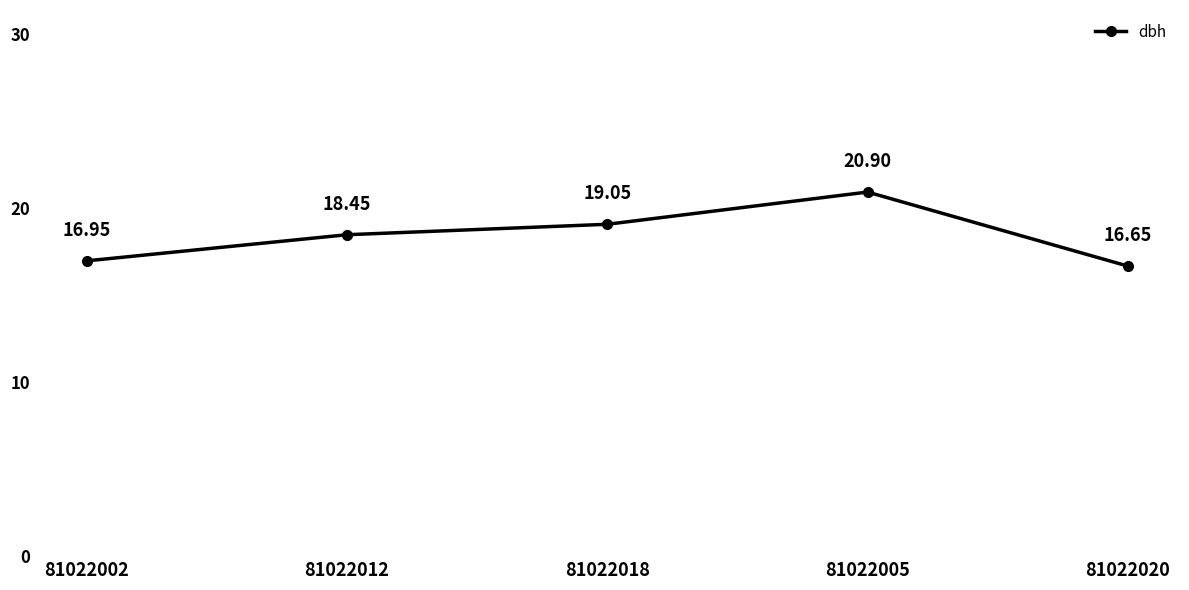

How many data points are above 18?

3